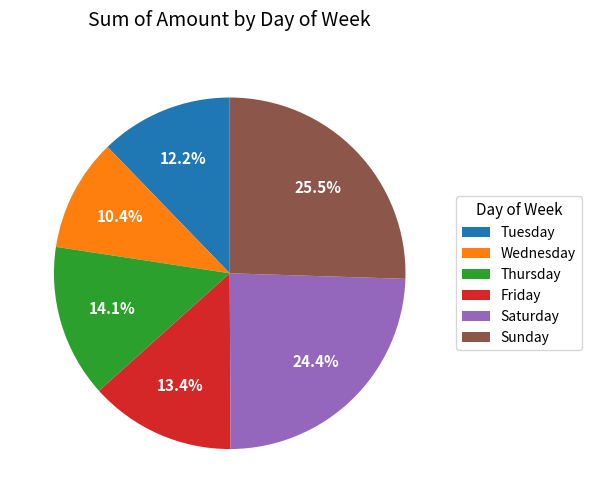

Count the number of slices in the pie.

6